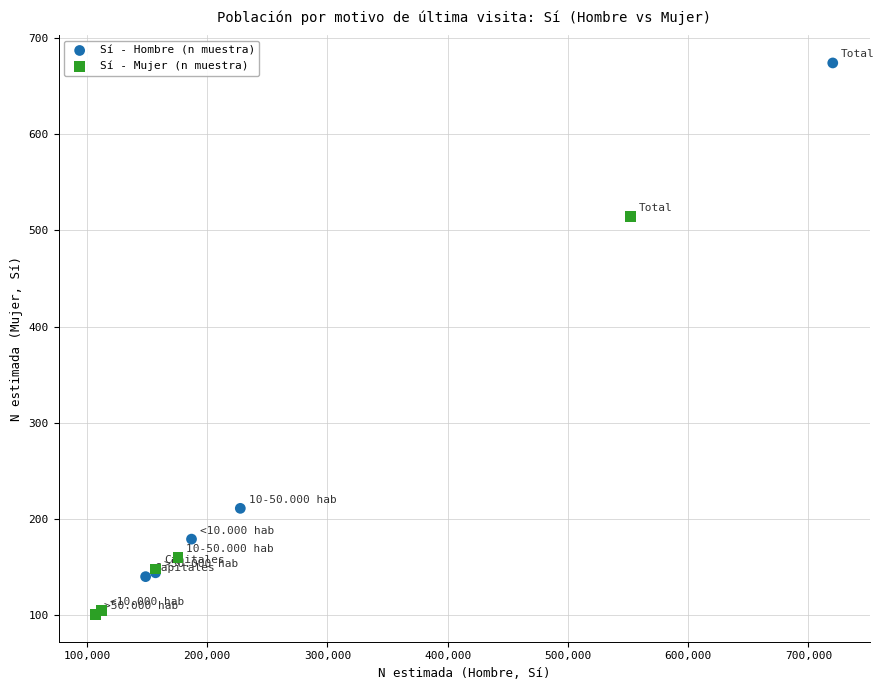

Which series reaches the maximum Y coordinate?

Sí - Hombre (n muestra)